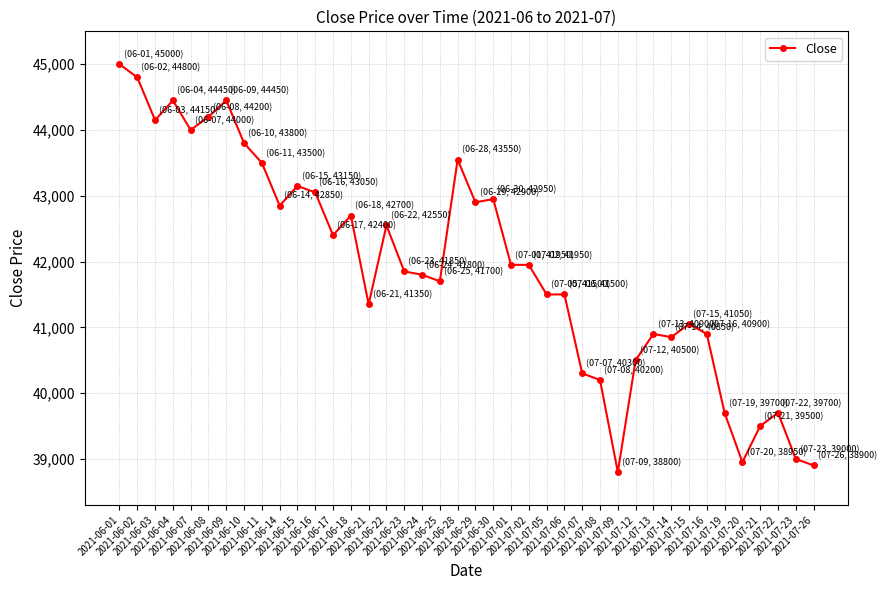

At which category does the data reach its first local valley?

2021-06-03